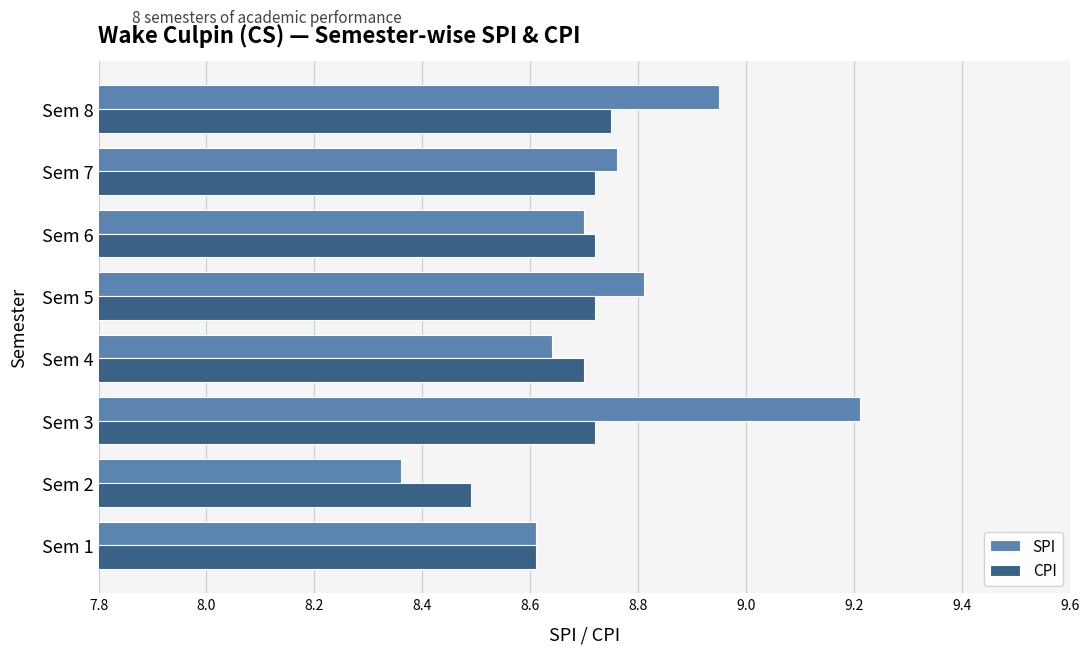

The value of CPI at Sem 1 is 11.4. True or false?

False